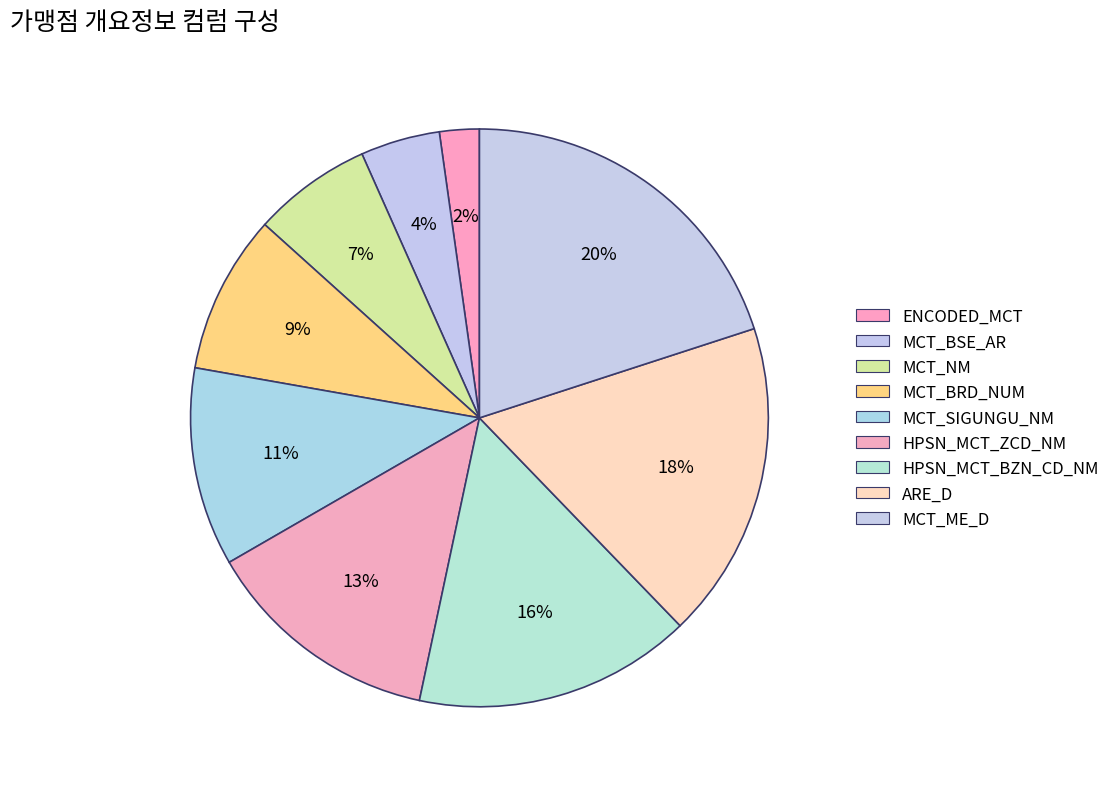

To the nearest percent, what is the combined percentage of MCT_BSE_AR and HPSN_MCT_BZN_CD_NM?

20%